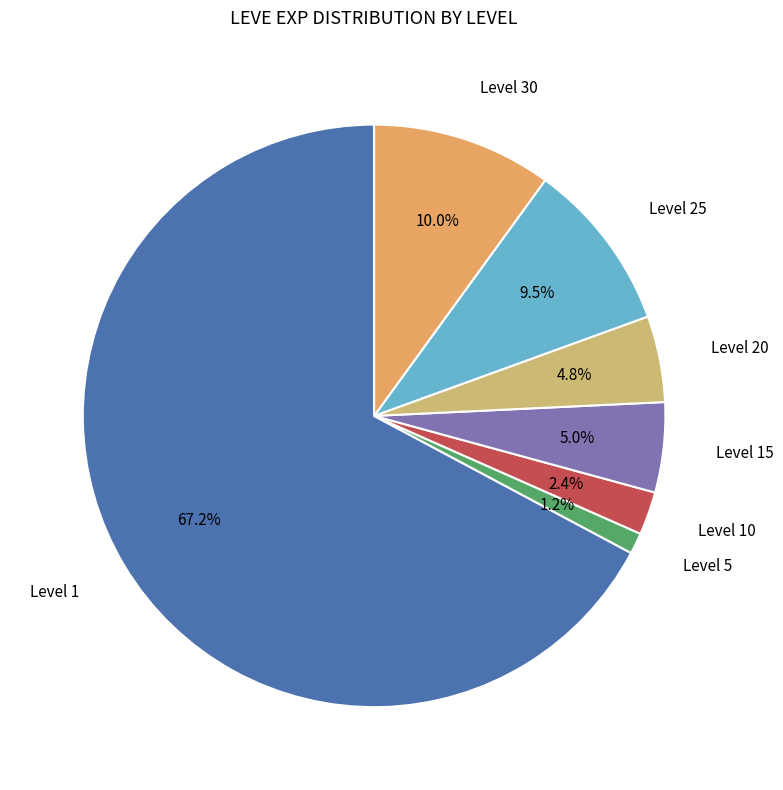

Which has a higher value, Level 25 or Level 30?

Level 30